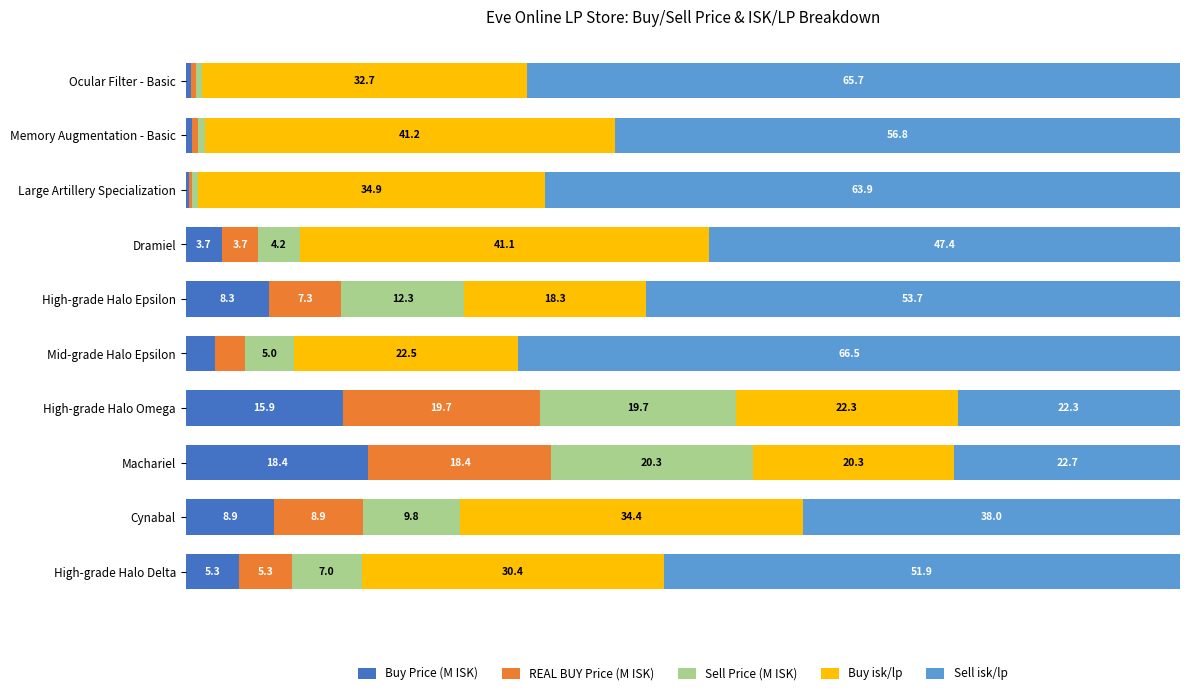

Which category has the highest value in the Buy Price (M ISK) series?

Machariel